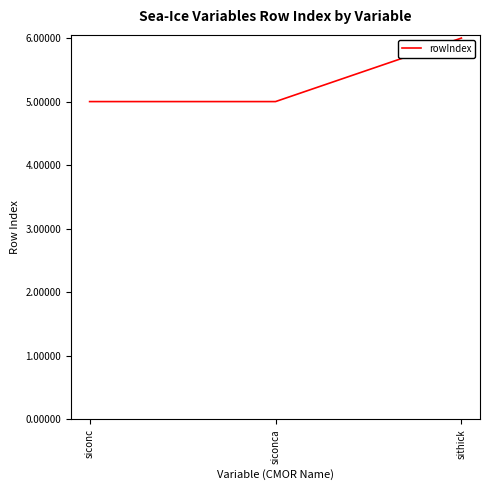

Is it true that the value at siconca is 7?

False